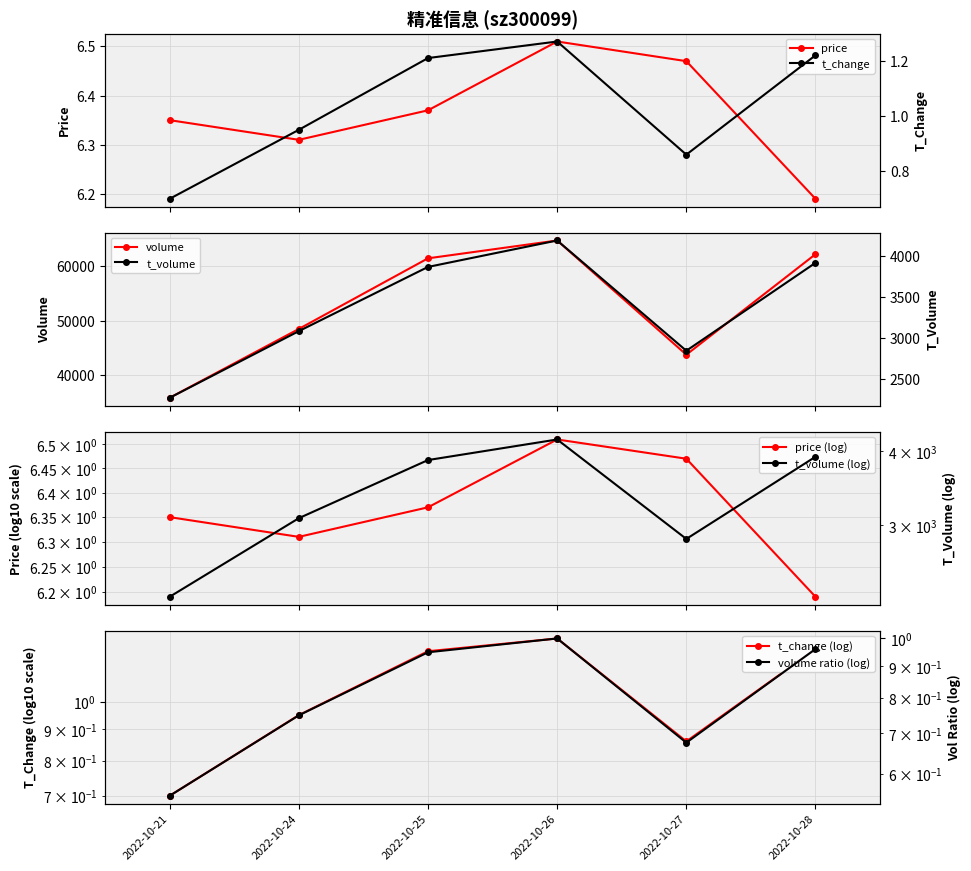

True or false: t_change and price intersect in this chart.

False